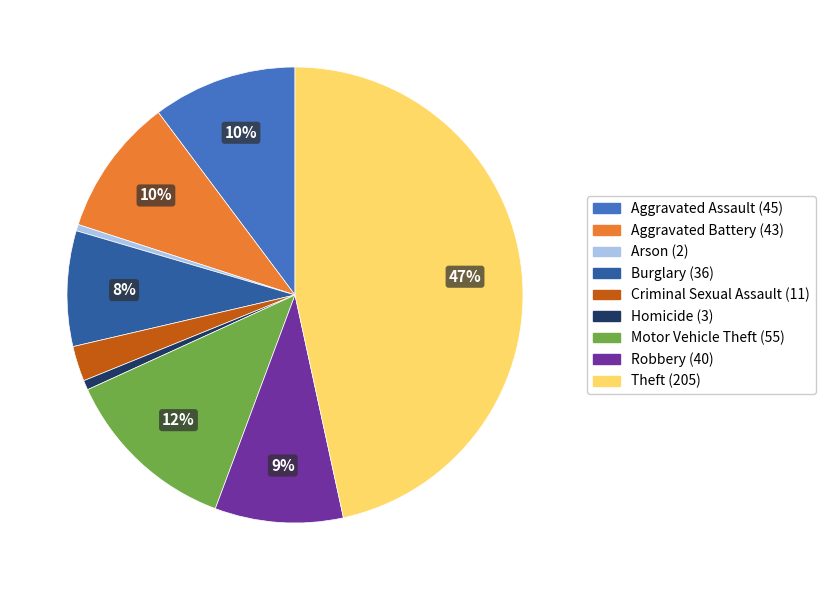

To the nearest percent, what is the average slice percentage?

11%